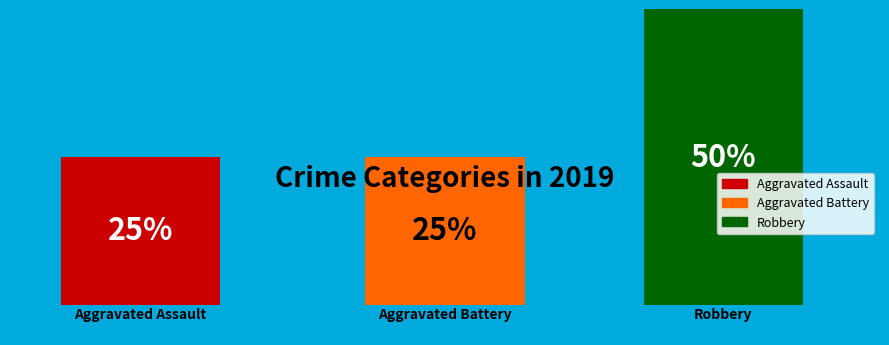

To the nearest percent, what is the difference between the largest and smallest slice percentages?

25%